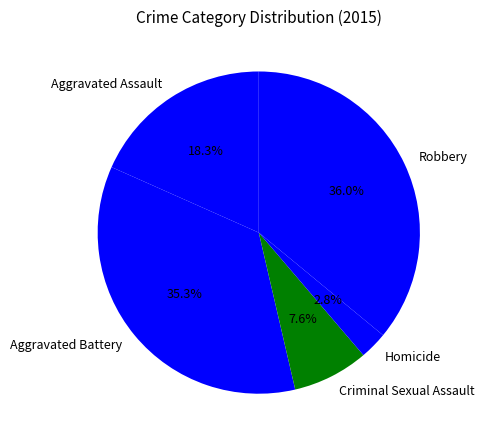

How many slices are in this pie chart?

5